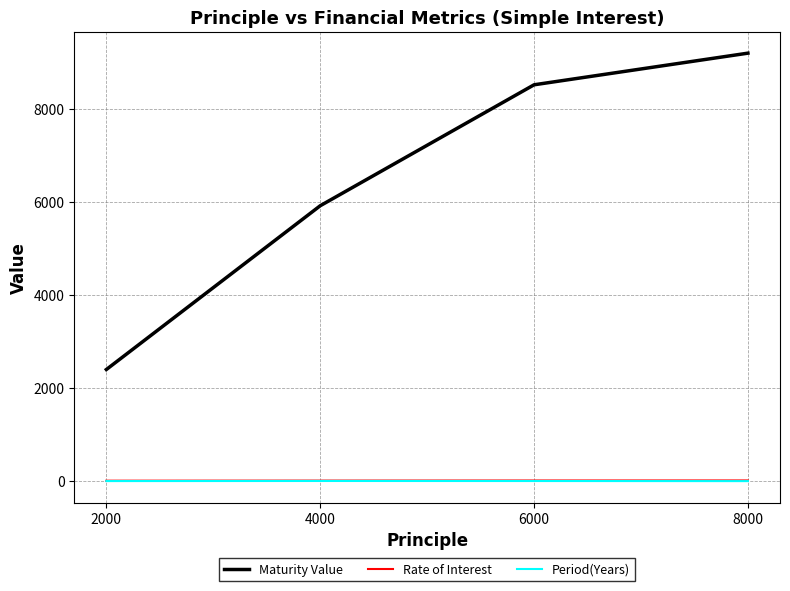

What is the average value of the Maturity Value series?

6510